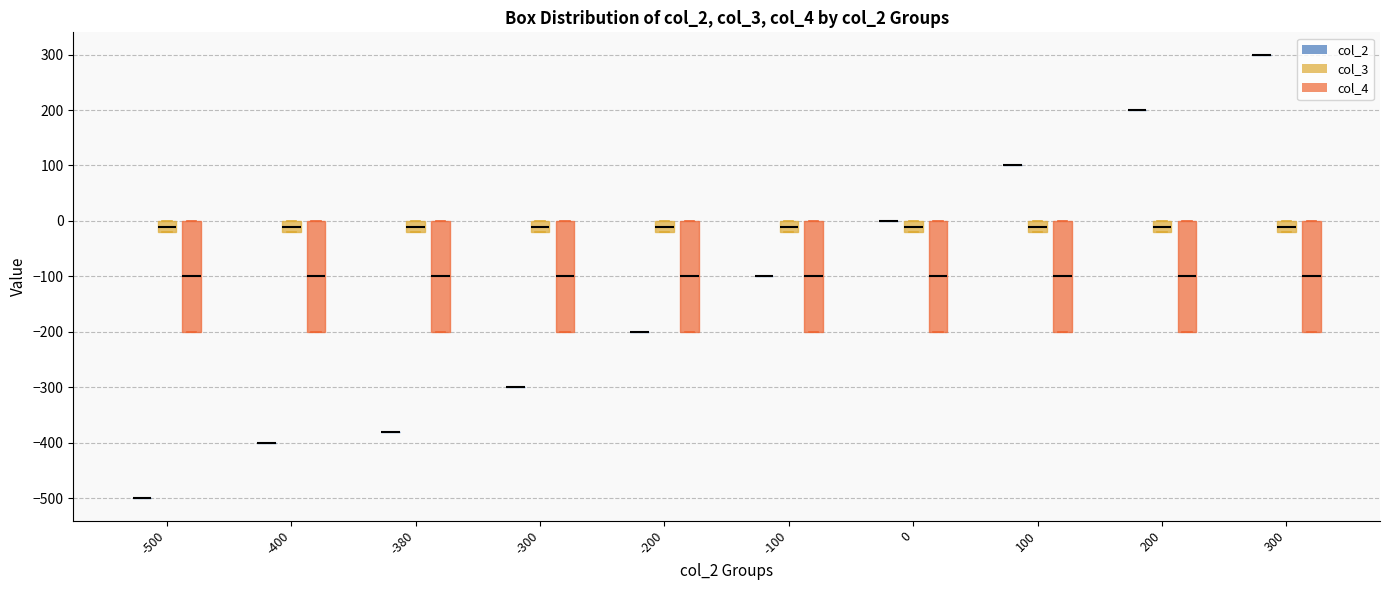

Where does the median line of the box for -500 (col_4) sit on the y-axis? The values are not printed on the chart, so give them approximately, as read against the axis.

-100